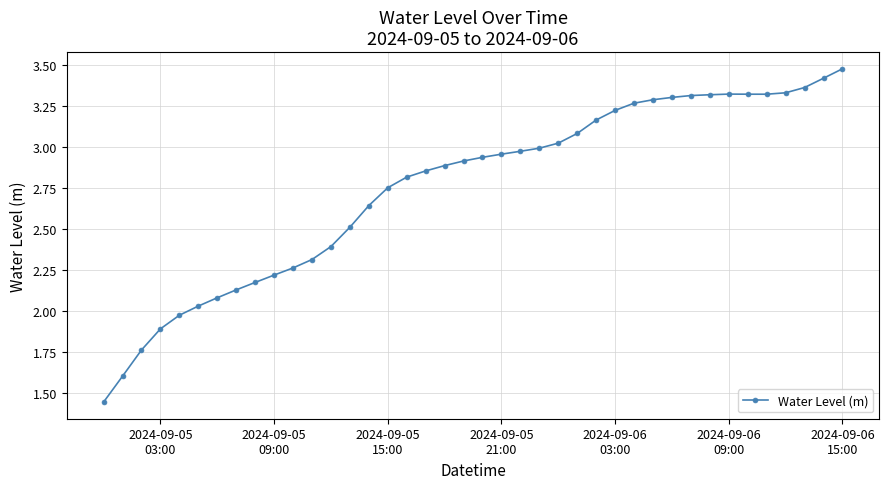

What is the sum of all values?

110.1